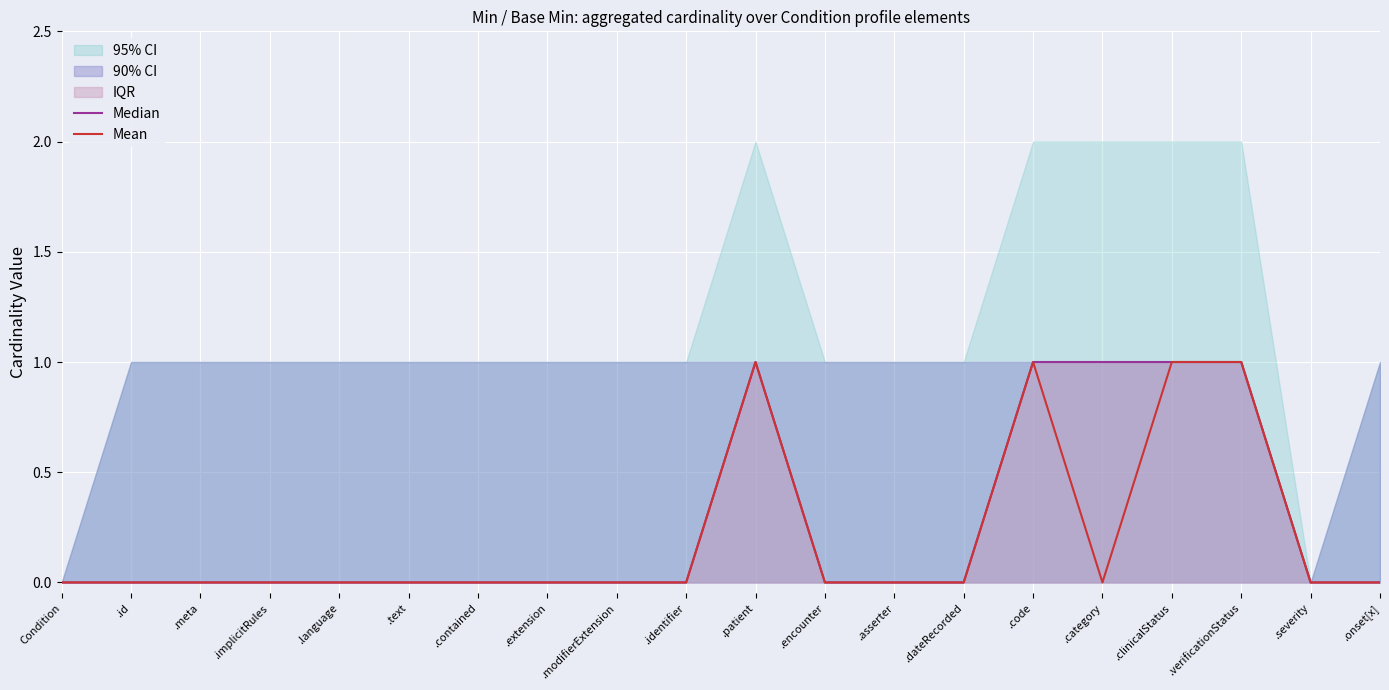

At .dateRecorded, list the series in order from largest to smallest.

Median, Mean